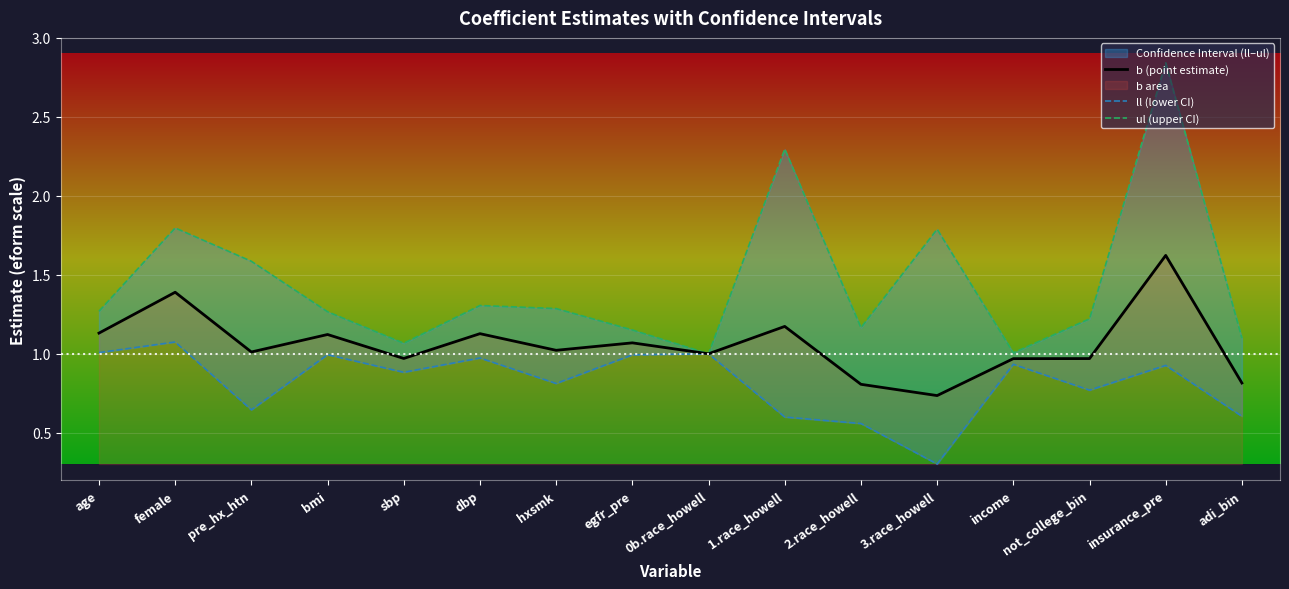

Is it true that b (point estimate) equals 1.2 at 1.race_howell?

True